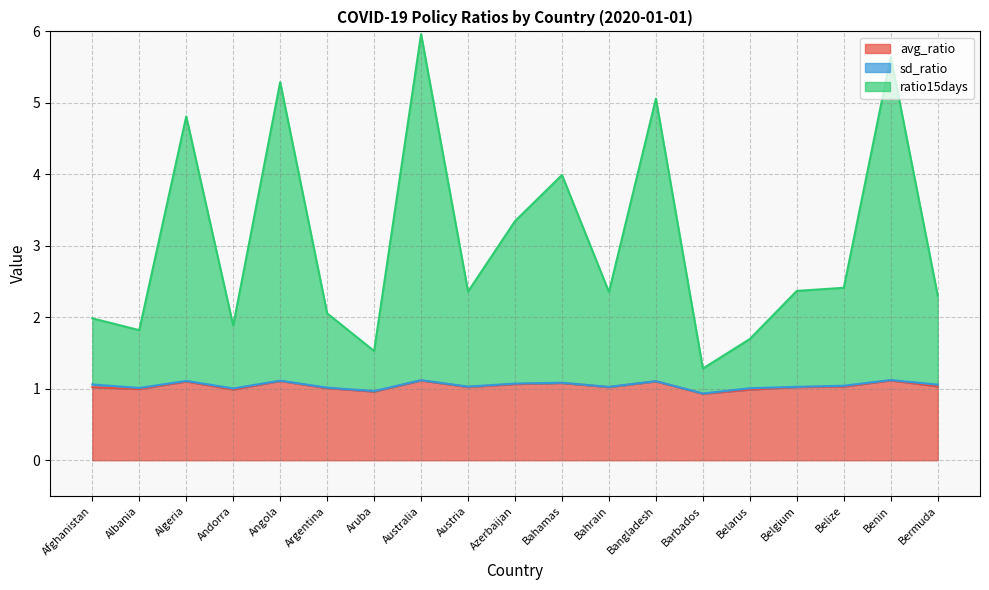

At how many categories does at least one series exceed 1?

19